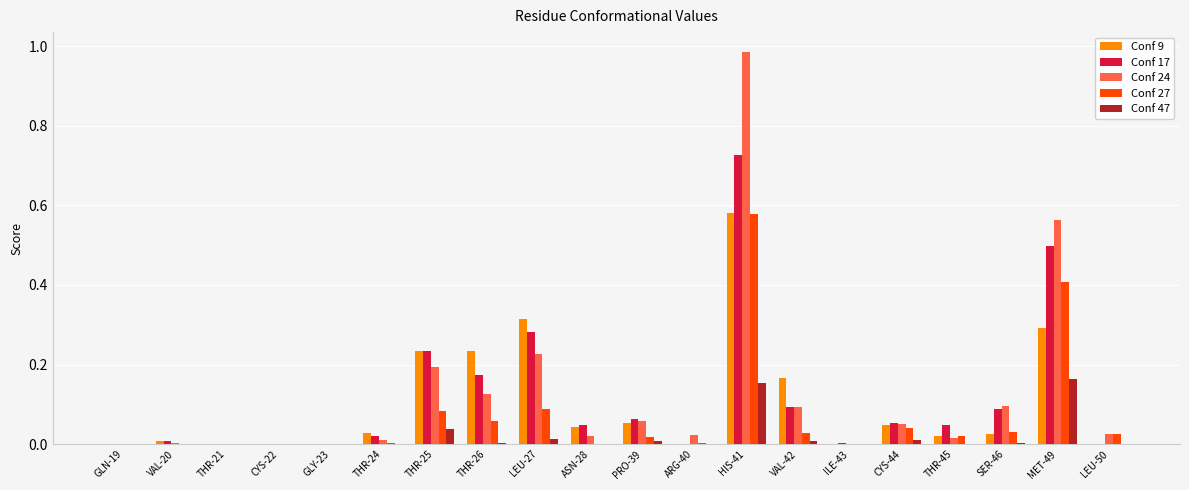

At which label does Conf 24 reach its peak?

HIS-41